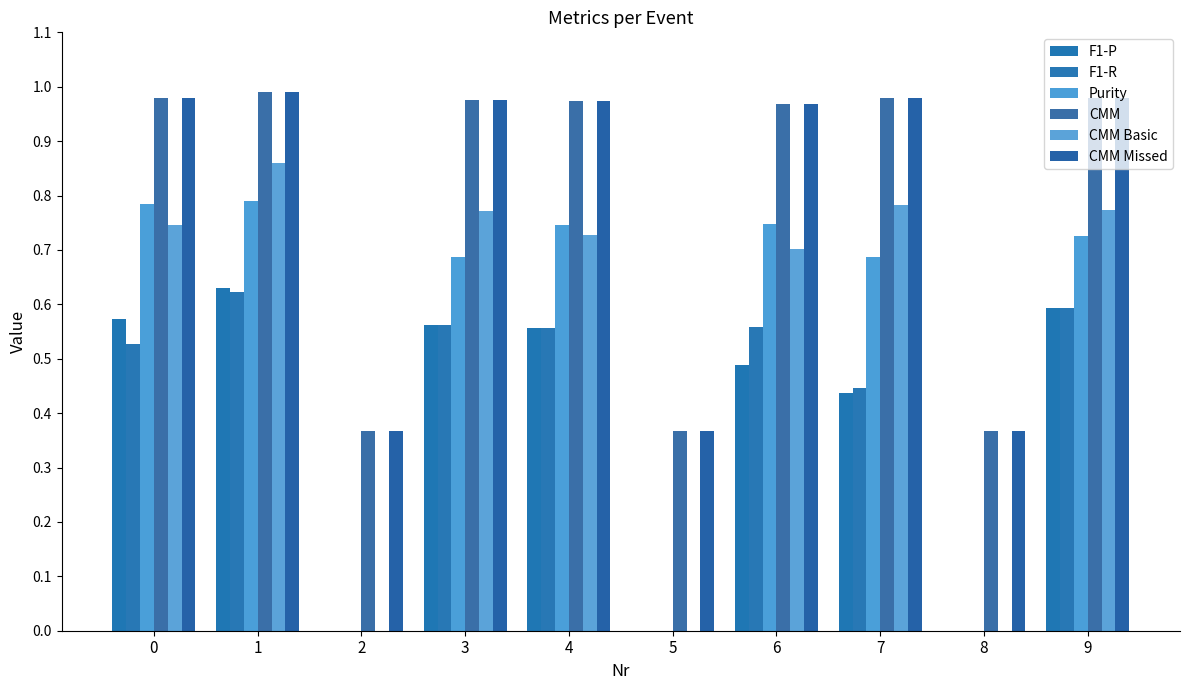

What are all the series names shown in the legend?

F1-P, F1-R, Purity, CMM, CMM Basic, CMM Missed